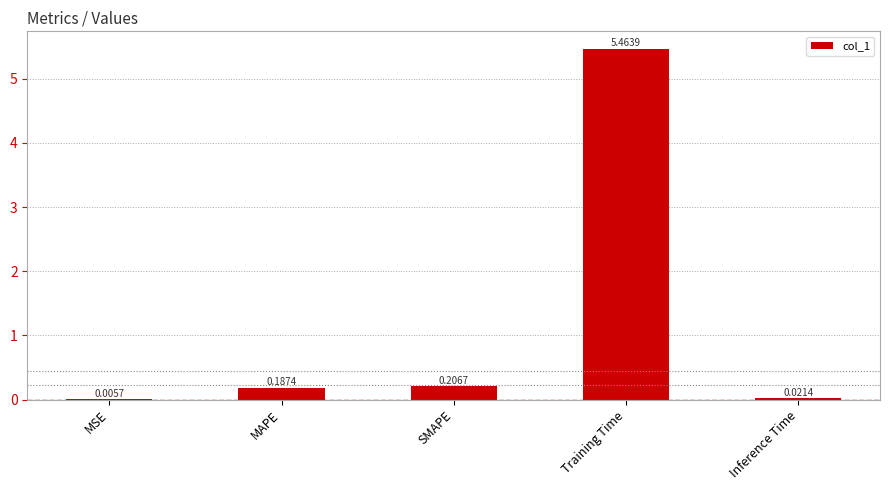

Which category has the highest value across all series?

Training Time